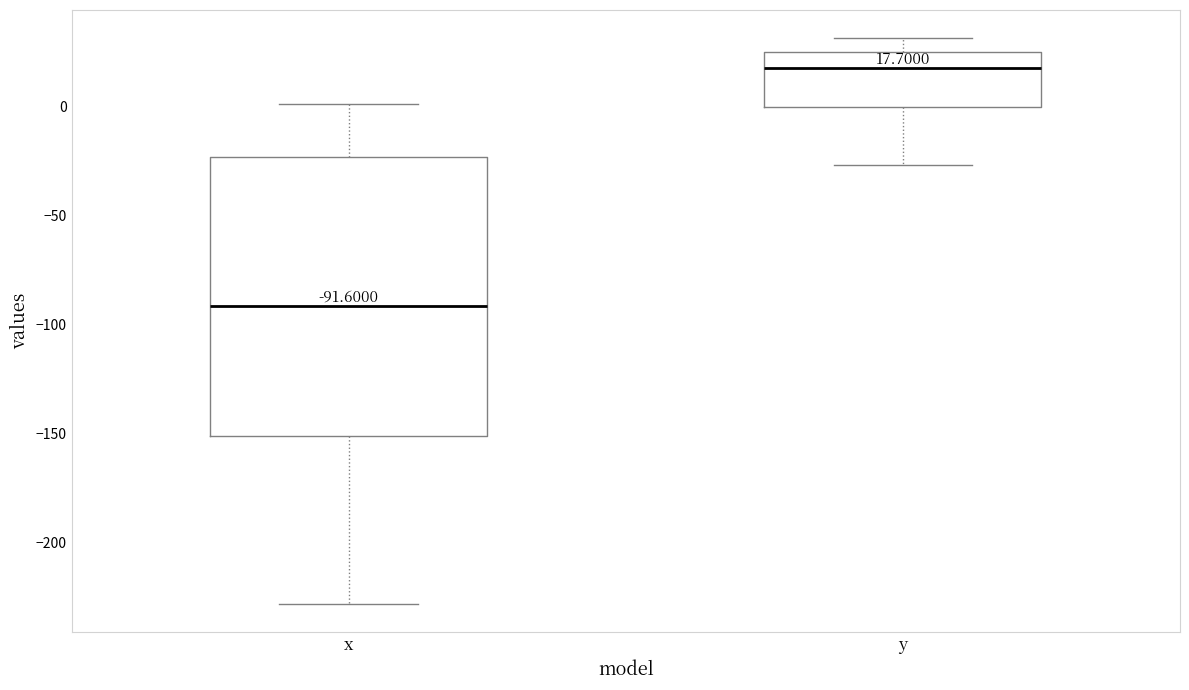

Comparing the boxes themselves (not the whiskers), which one is the tallest?

x